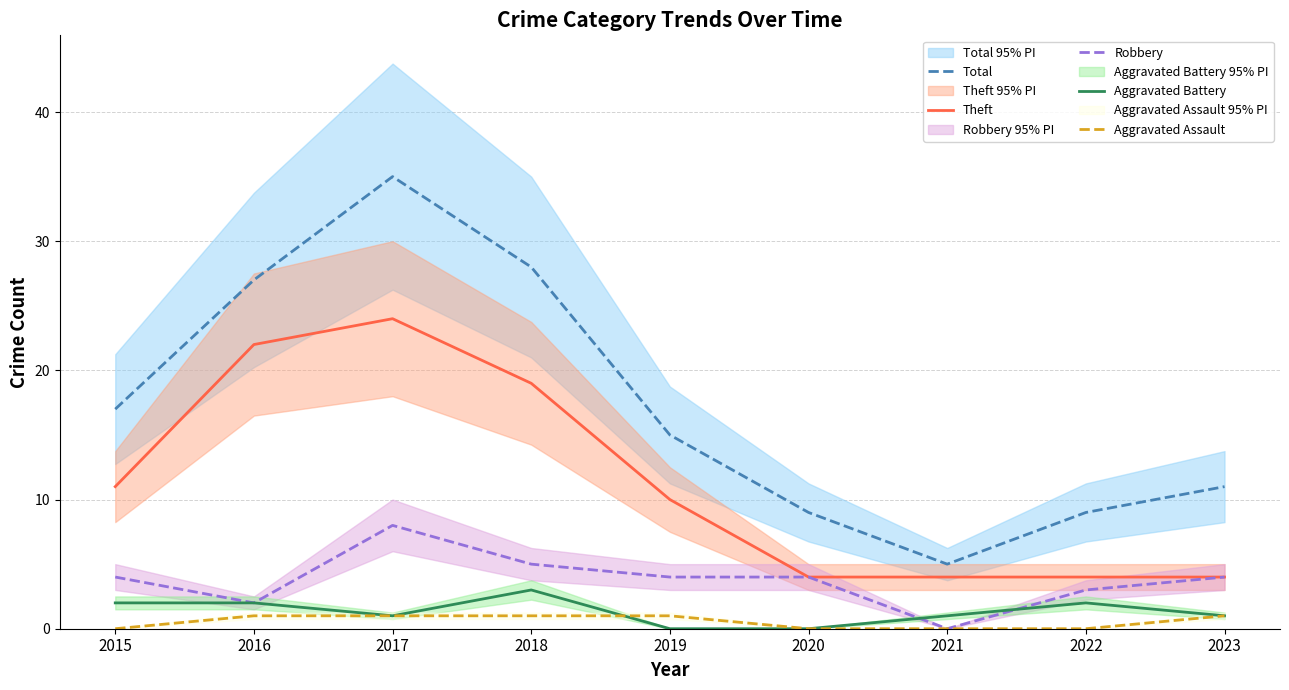

At which label does Theft reach its minimum?

2020